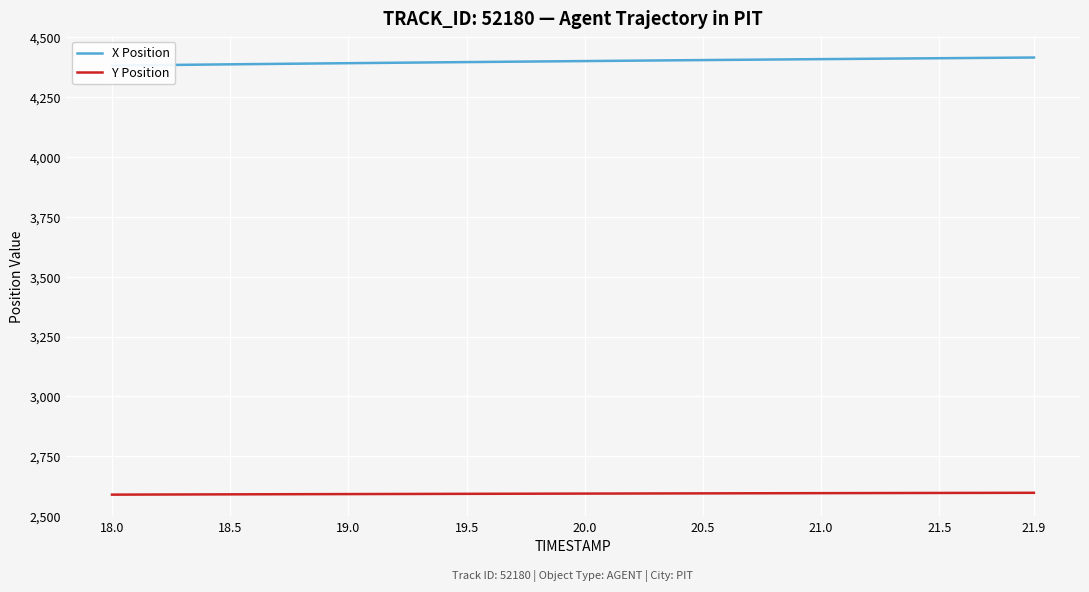

What is the minimum value for Y Position?

2590.3